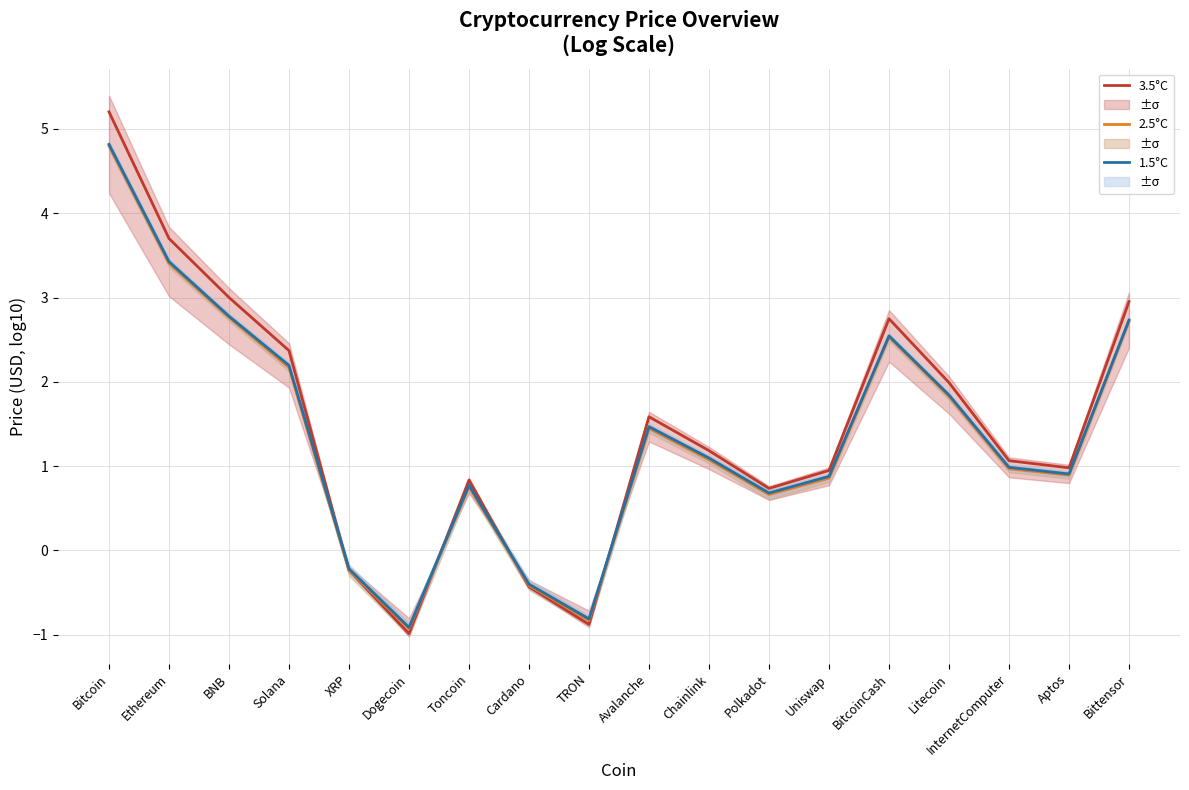

How many times do 3.5°C and 1.5°C cross each other?

4